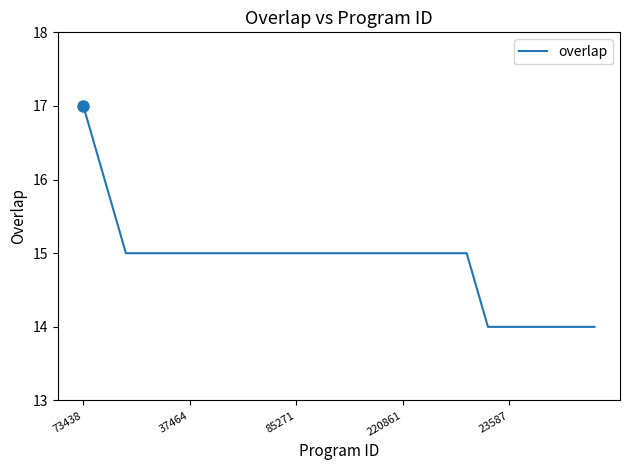

What is the greatest value displayed?

17